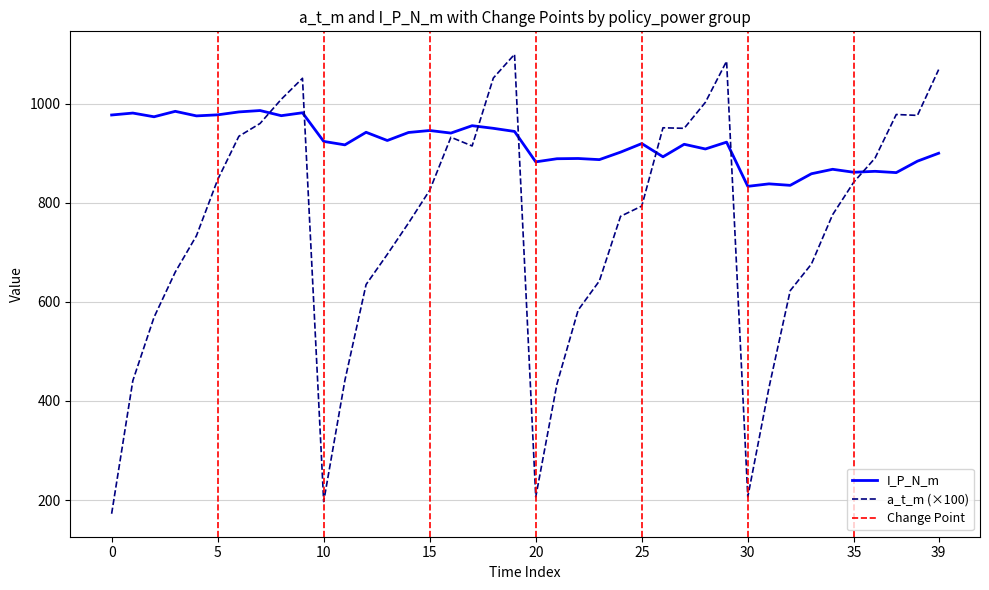

Rank the series at 17 from lowest to highest value.

a_t_m, I_P_N_m